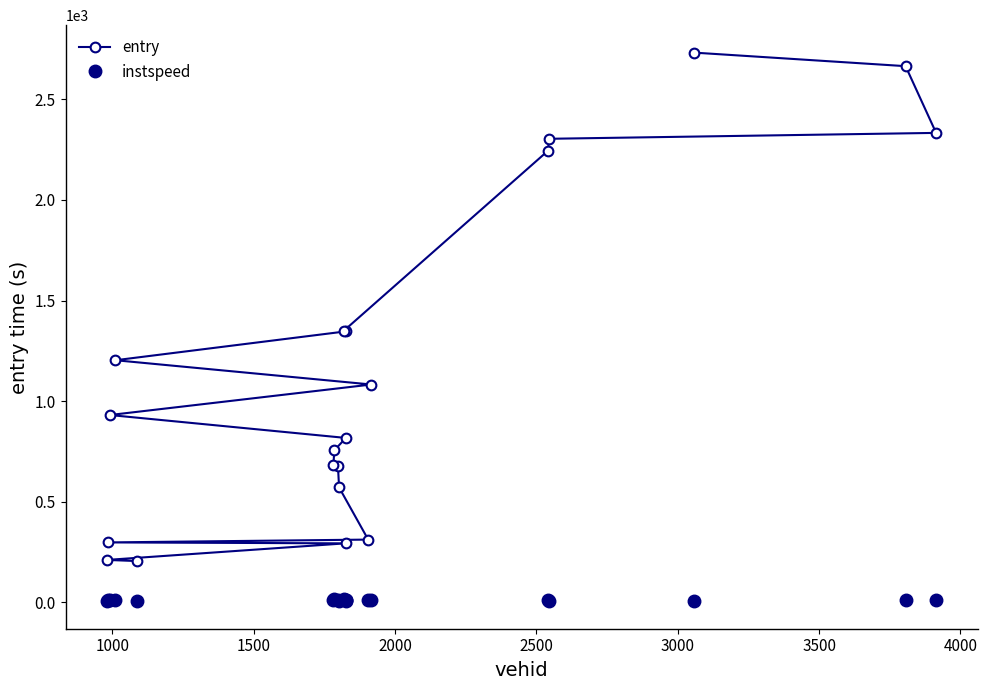

Count the number of categories in the chart.

20